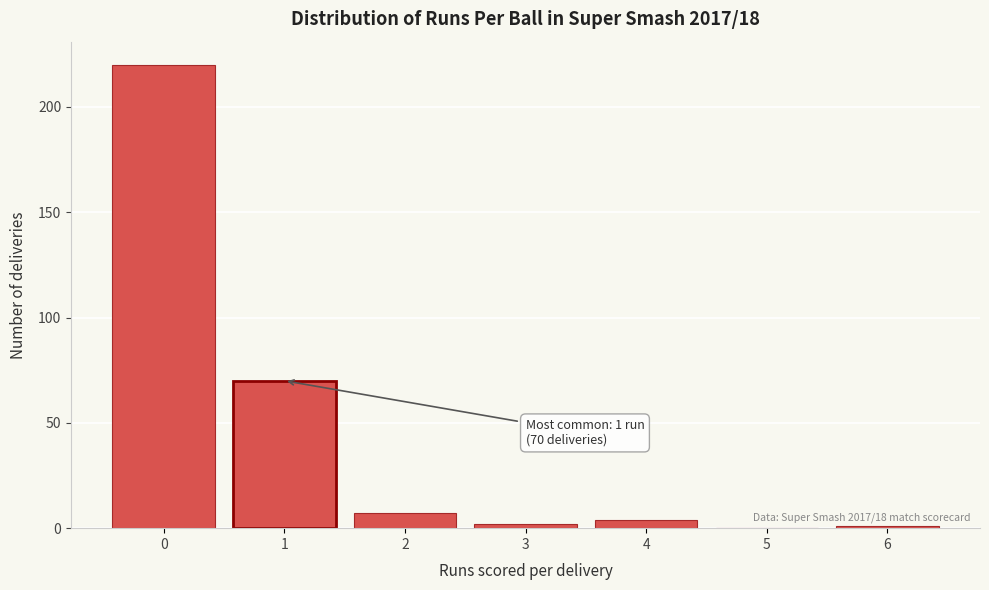

Reading left to right, list all the values displayed in this chart.

0=220	1=70	2=7	3=2	4=4	5=0	6=1